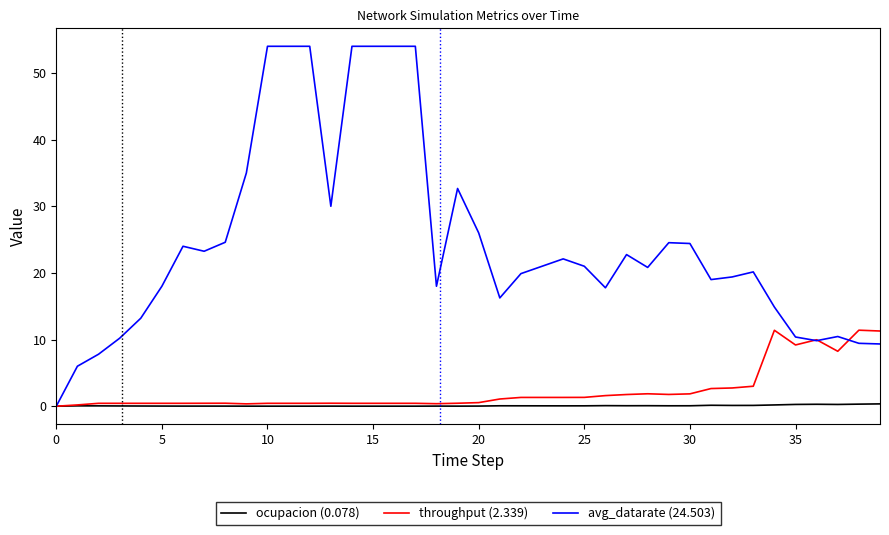

List the series in order of their peak value, highest first.

avg_datarate (24.503), throughput (2.339), ocupacion (0.078)